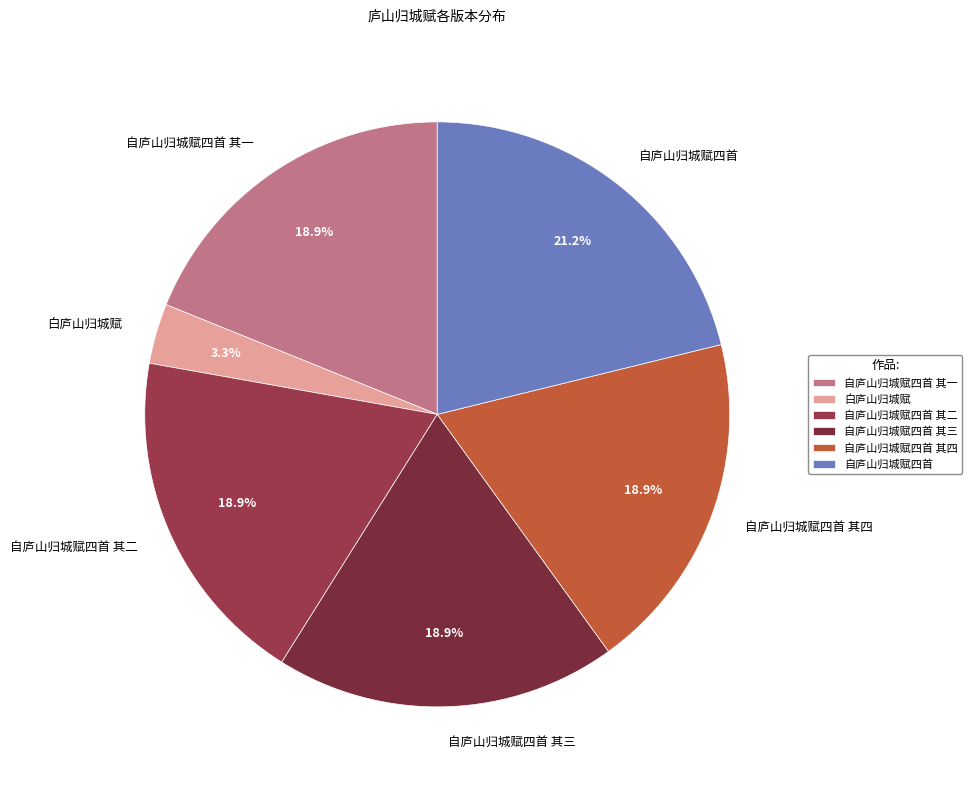

Approximately how many times larger is the value at 自庐山归城赋四首 其二 compared to 自庐山归城赋四首 其四?

1.0